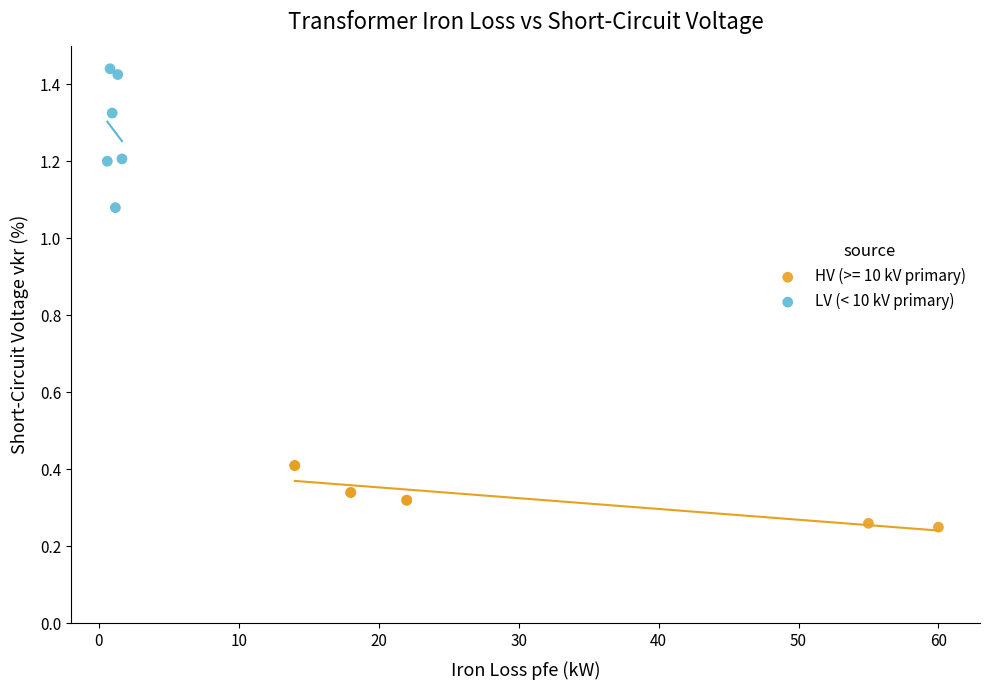

Which series has the largest Y range (max minus min)?

LV (< 10 kV primary)